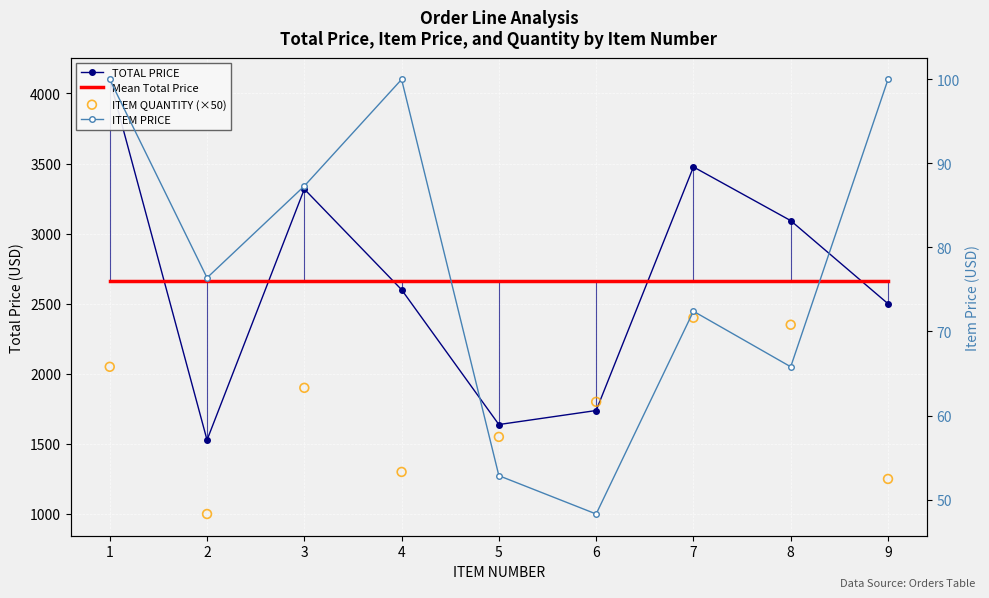

What are all the series names shown in the legend?

TOTAL PRICE, Mean Total Price, ITEM QUANTITY (×50), ITEM PRICE